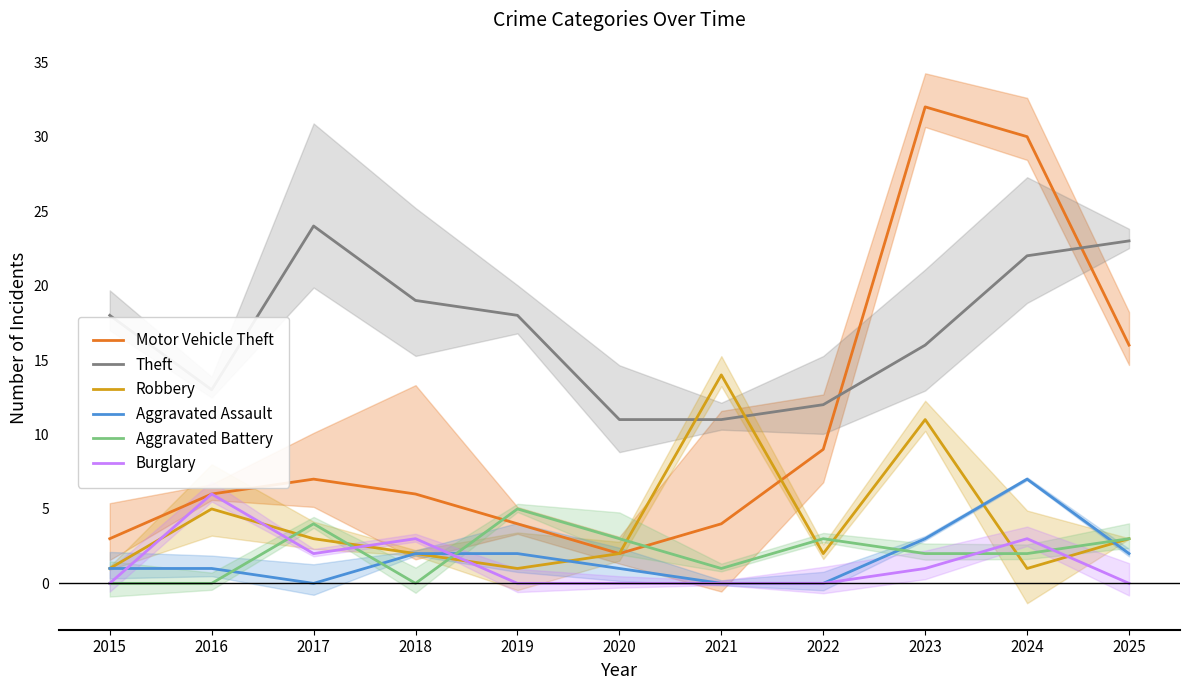

Reading right to left, list all the values displayed in this chart.

Motor Vehicle Theft: 16	30	32	9	4	2	4	6	7	6	3
Theft: 23	22	16	12	11	11	18	19	24	13	18
Robbery: 3	1	11	2	14	2	1	2	3	5	1
Aggravated Assault: 2	7	3	0	0	1	2	2	0	1	1
Aggravated Battery: 3	2	2	3	1	3	5	0	4	0	0
Burglary: 0	3	1	0	0	0	0	3	2	6	0